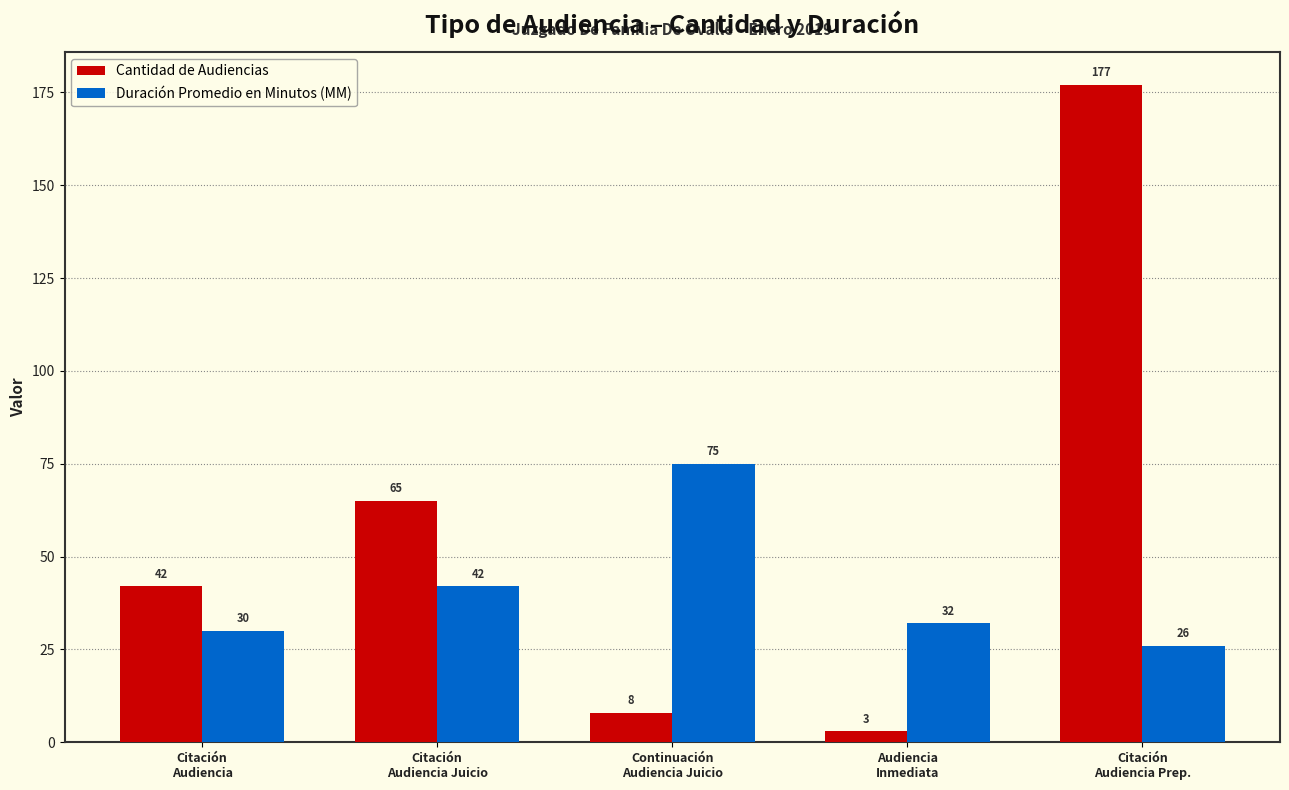

What is the difference between the maximum and minimum values in the Duración Promedio en Minutos (MM) series?

49